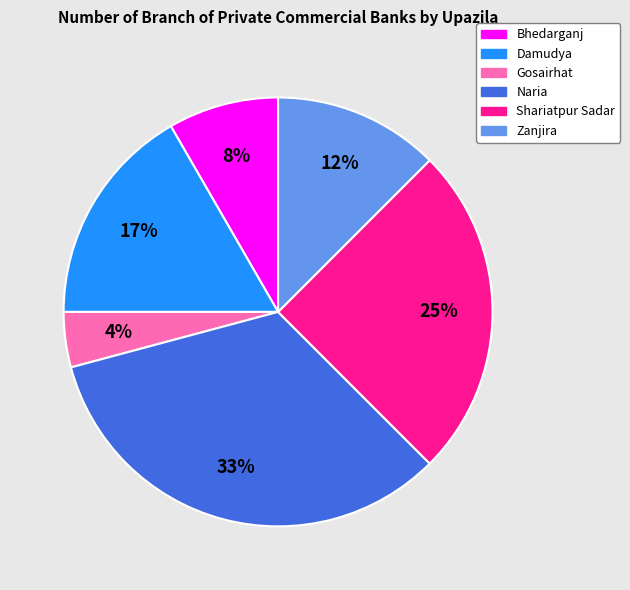

To the nearest percent, what is the average slice percentage?

17%